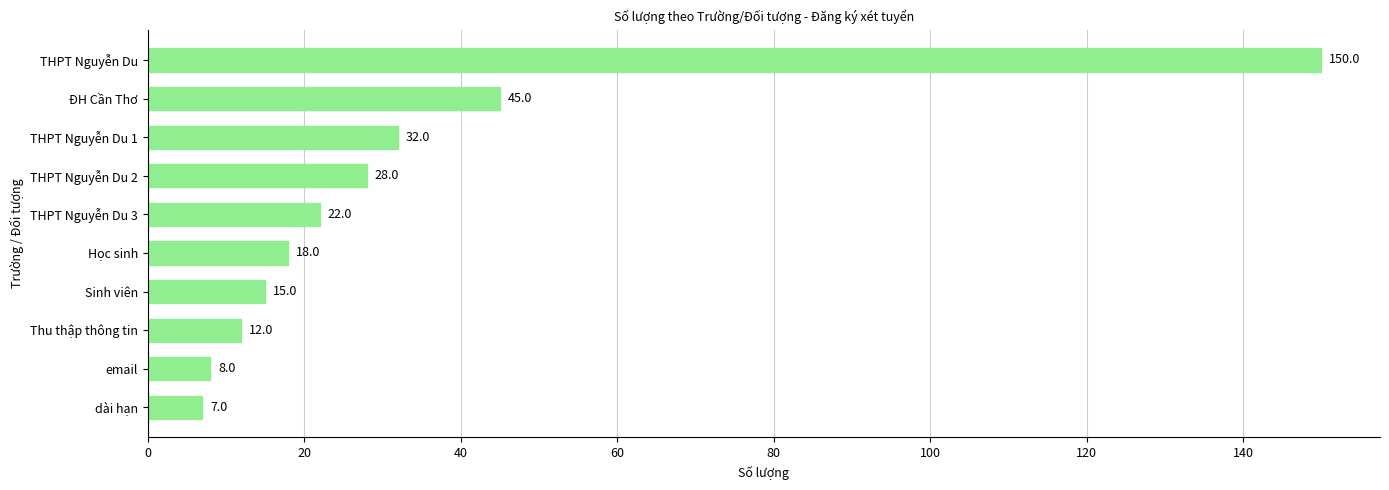

Which label corresponds to the smallest value in the chart?

dài hạn